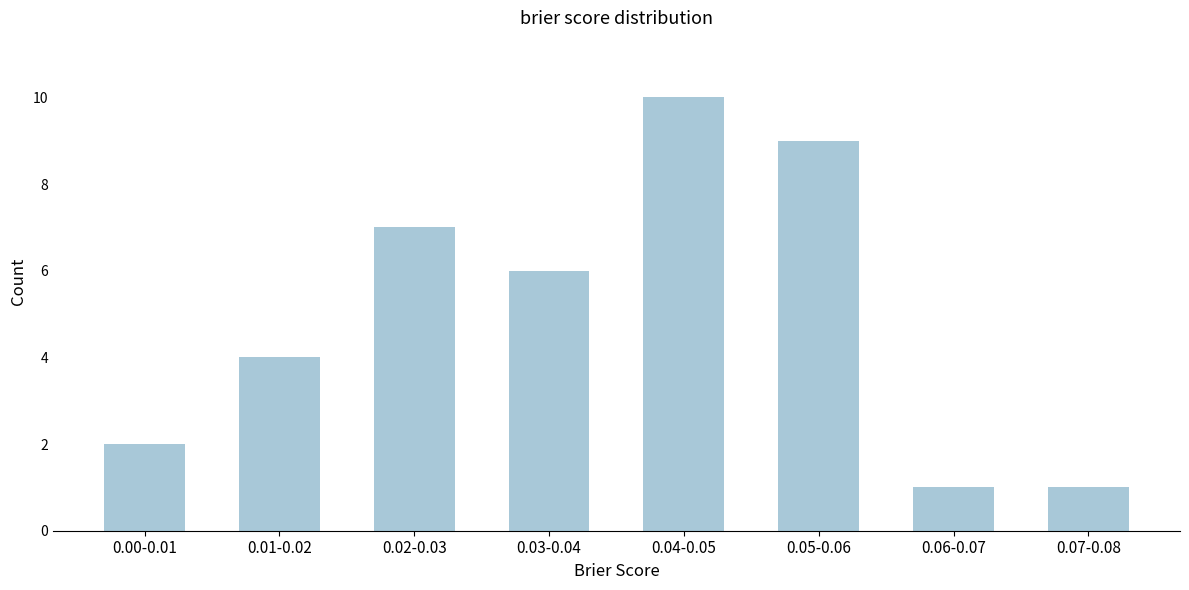

Reading left to right, transcribe all the data shown in this chart.

2	4	7	6	10	9	1	1